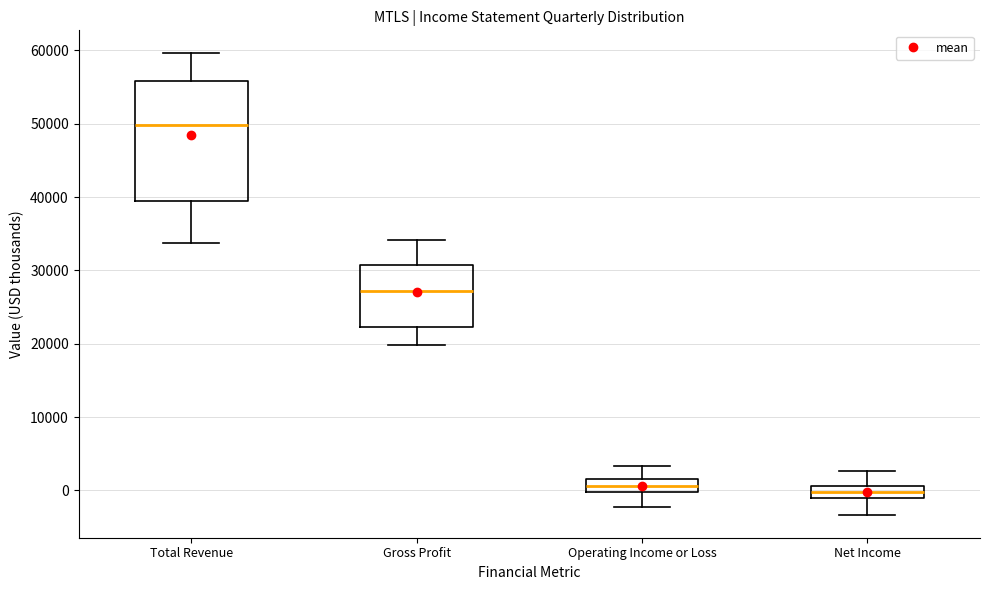

Which box is the tallest, from its lower edge to its upper edge?

Total Revenue